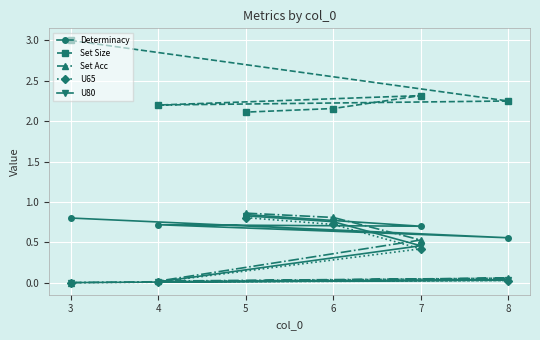

True or false: Determinacy and U80 intersect in this chart.

False